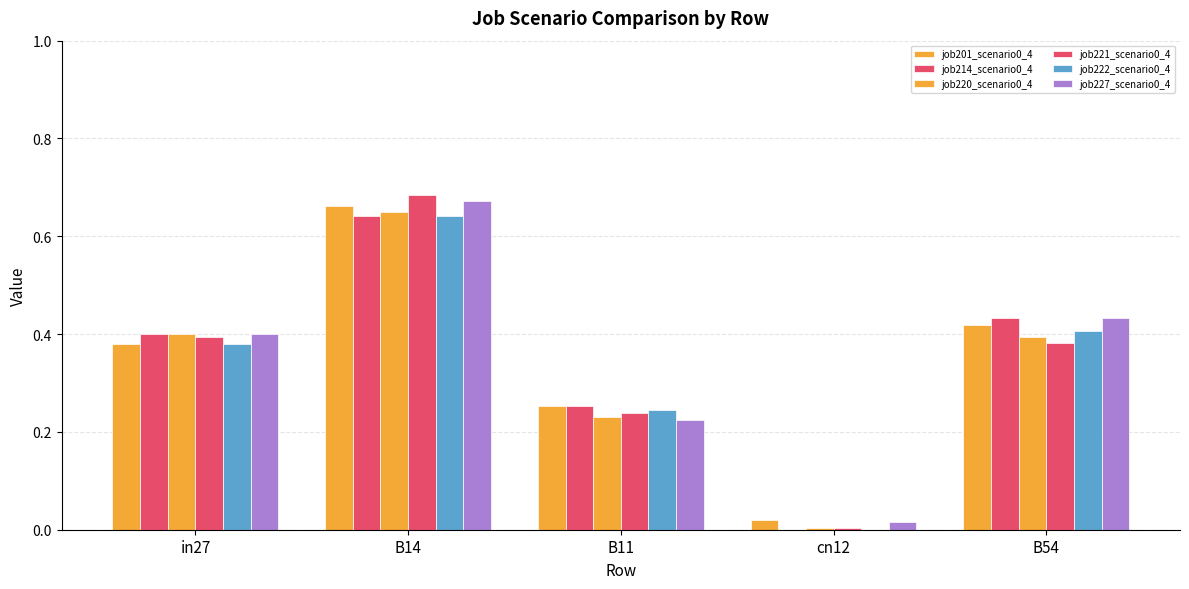

Count the number of categories in the chart.

5